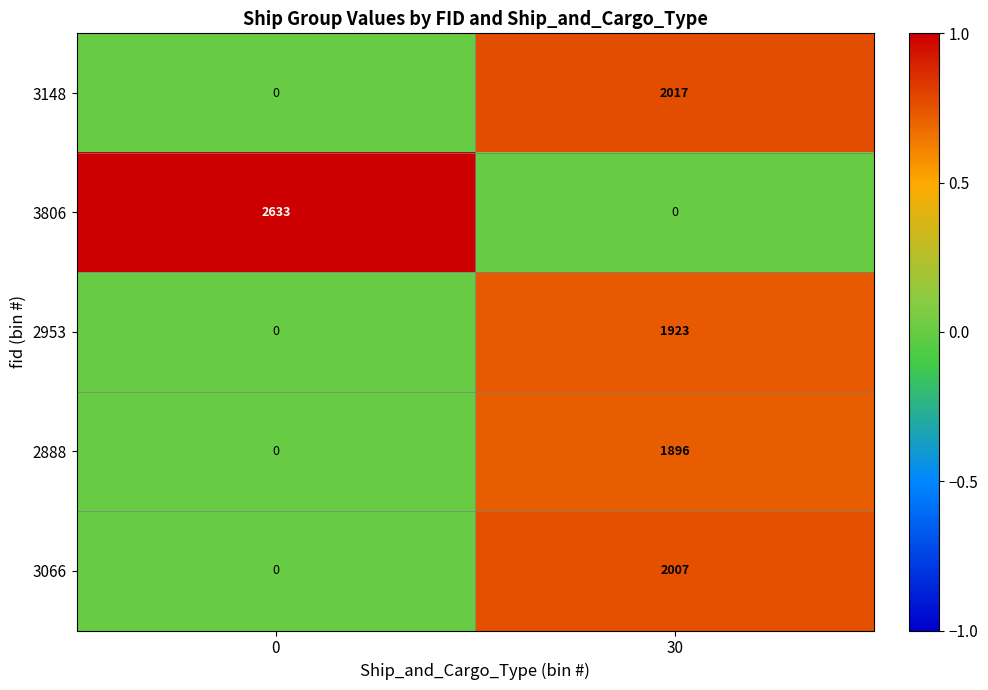

The 2888 series shows 1896 at 30. True or false?

True